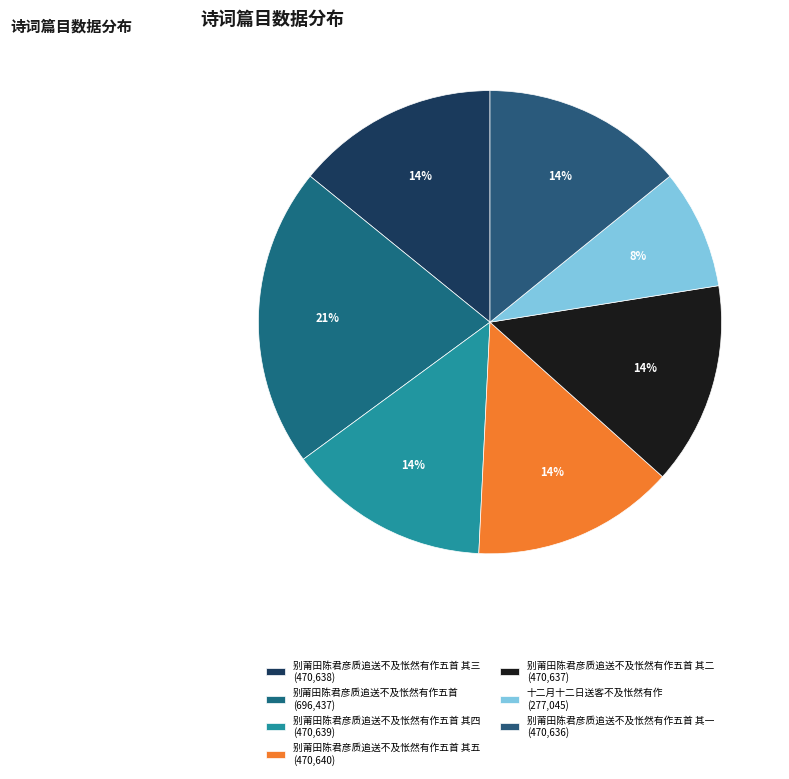

How many segments does this pie chart have?

7